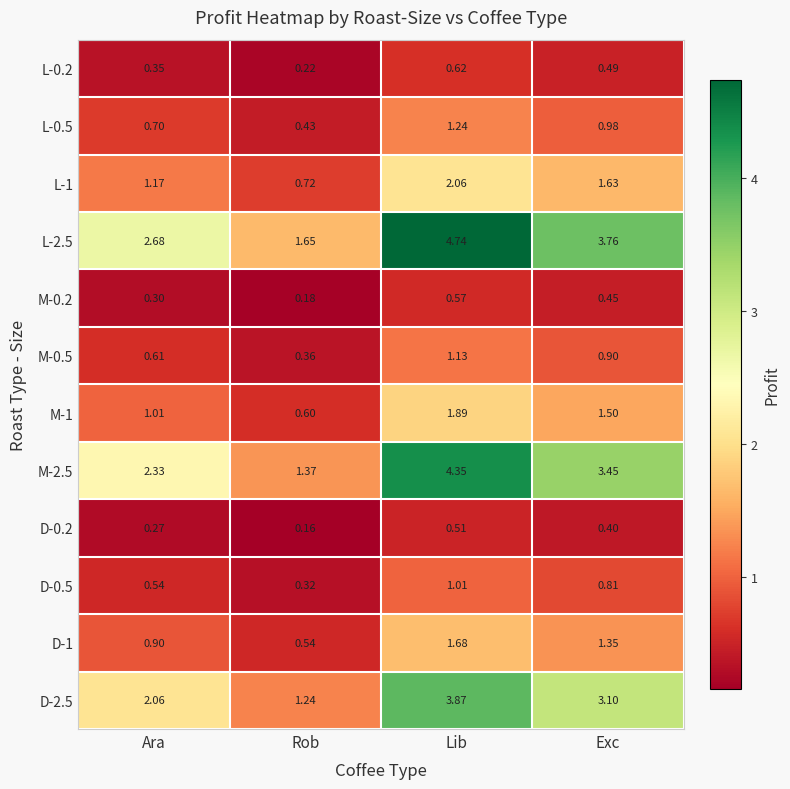

Between Ara and Exc, which series saw the biggest shift?

M-2.5